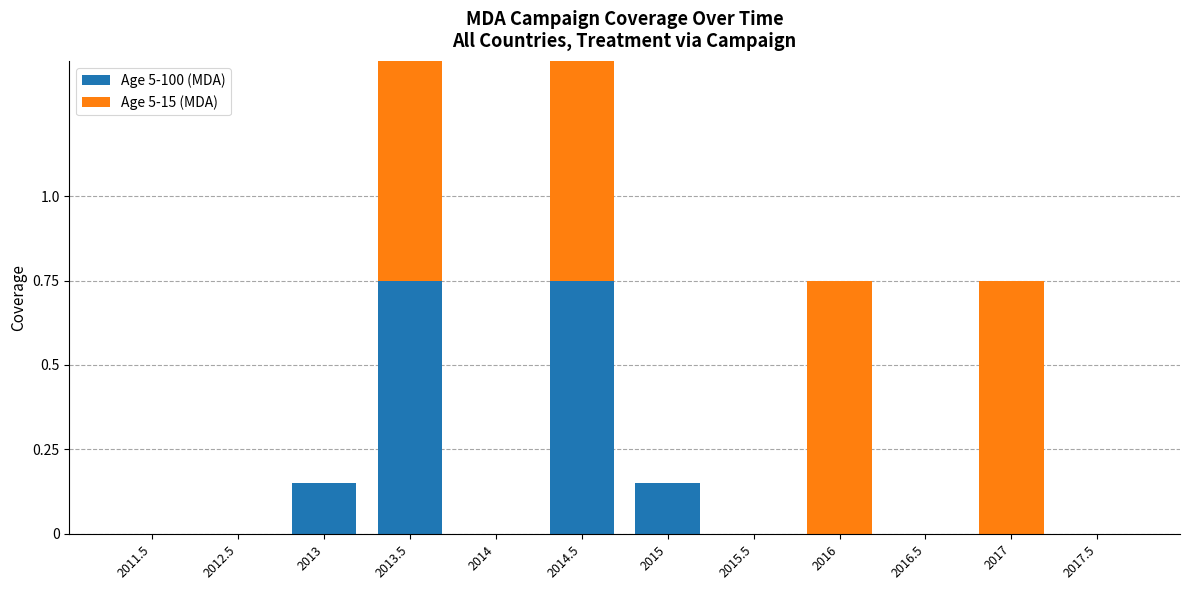

What is the greatest value displayed?

0.8